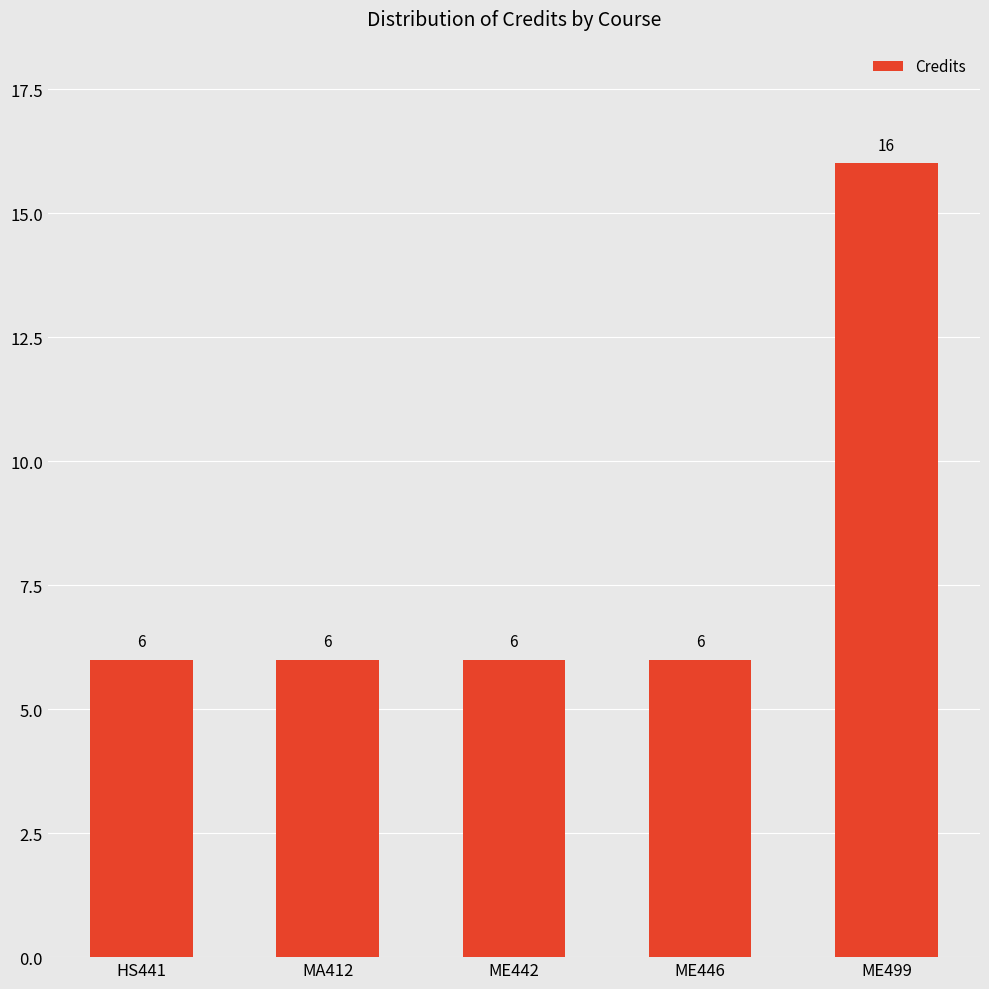

Reading left to right, list all the values displayed in this chart.

6	6	6	6	16